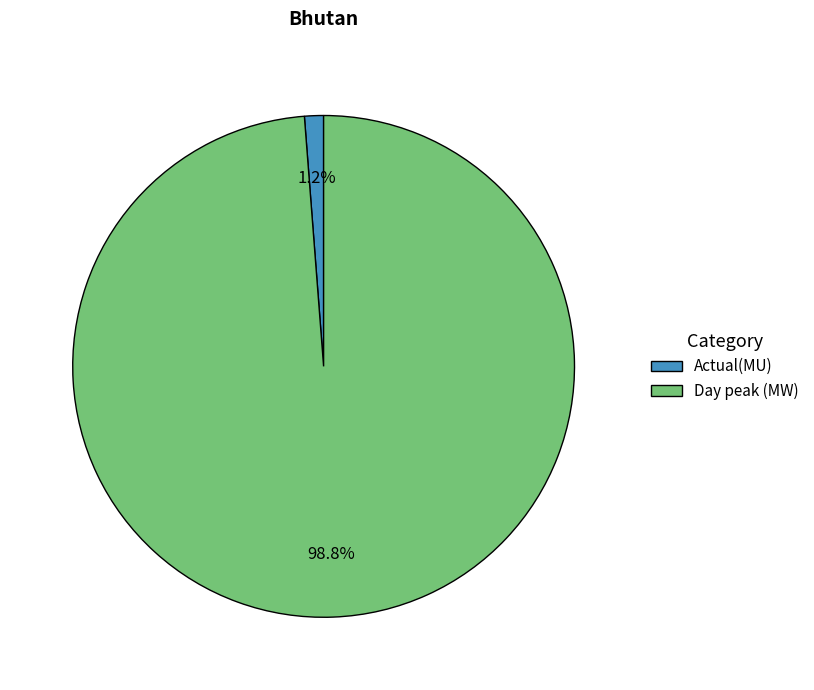

To the nearest percent, what portion does Day peak (MW) represent?

99%